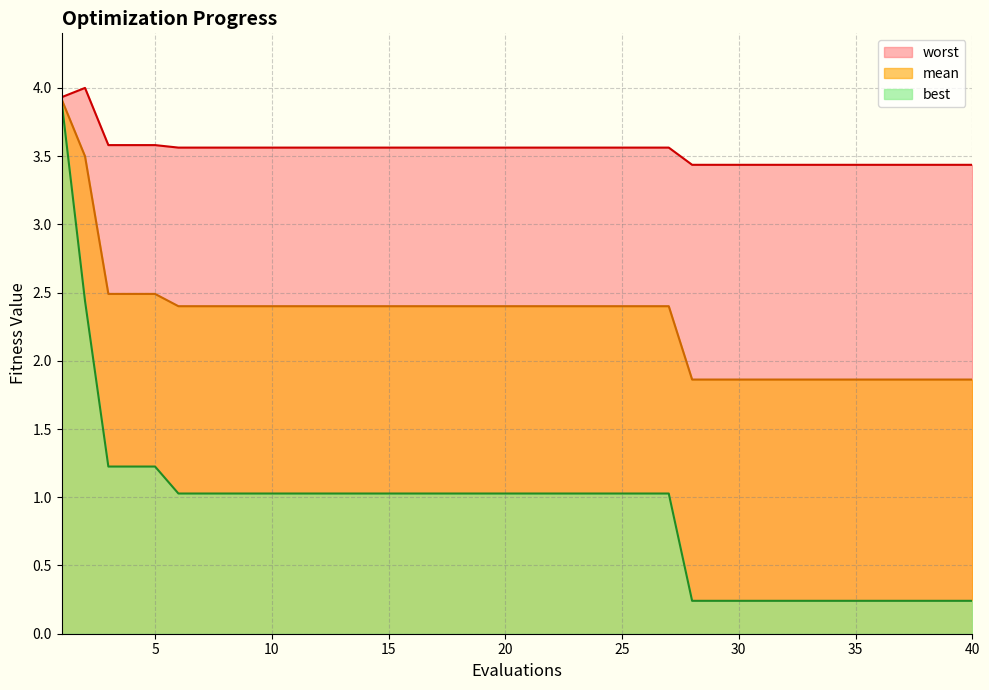

Does the chart have visible grid lines?

Yes